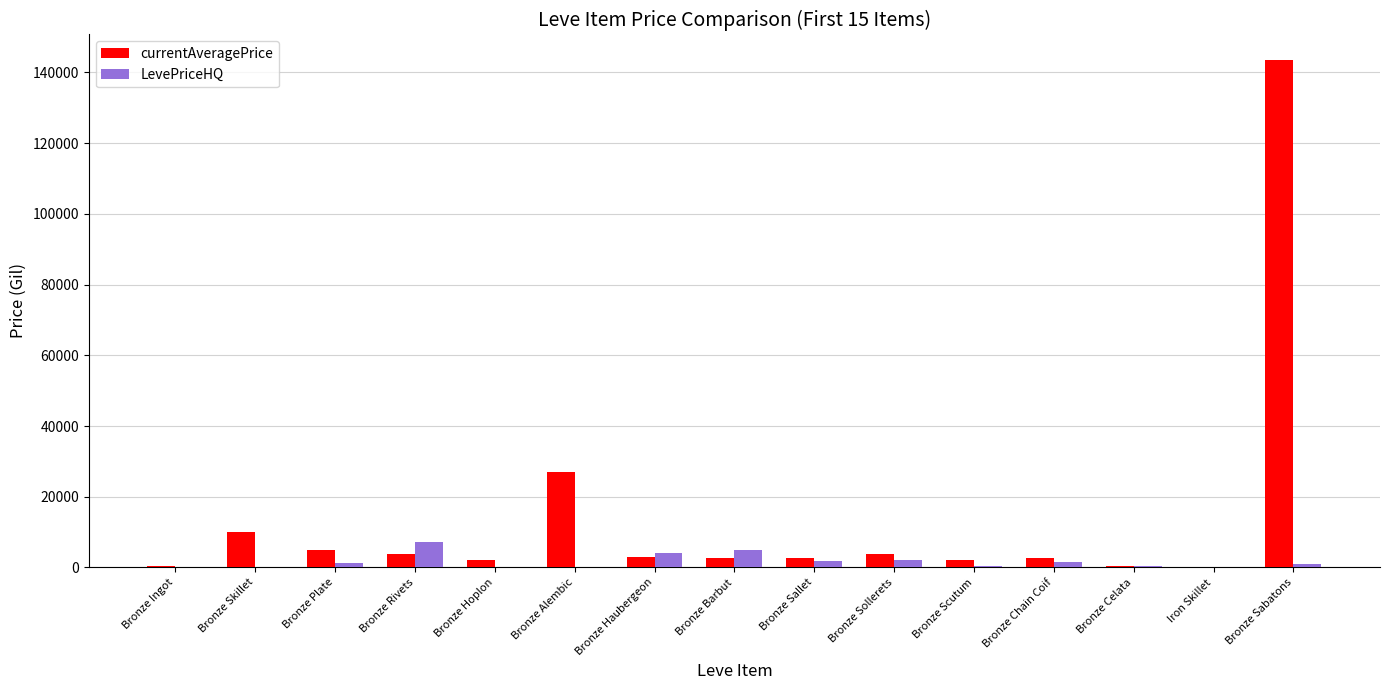

What is the sum of all LevePriceHQ values?

24422.4